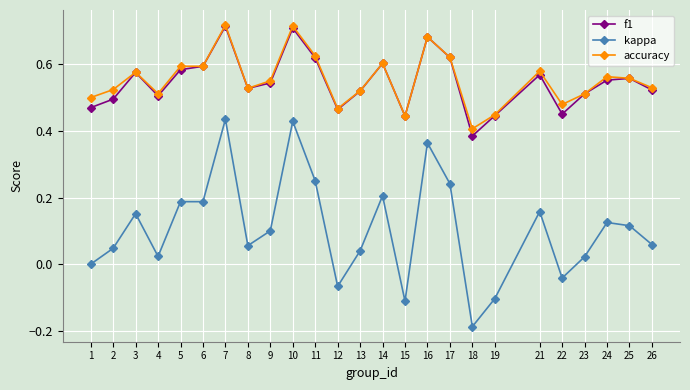

The kappa series shows 0.1 at 25. True or false?

True